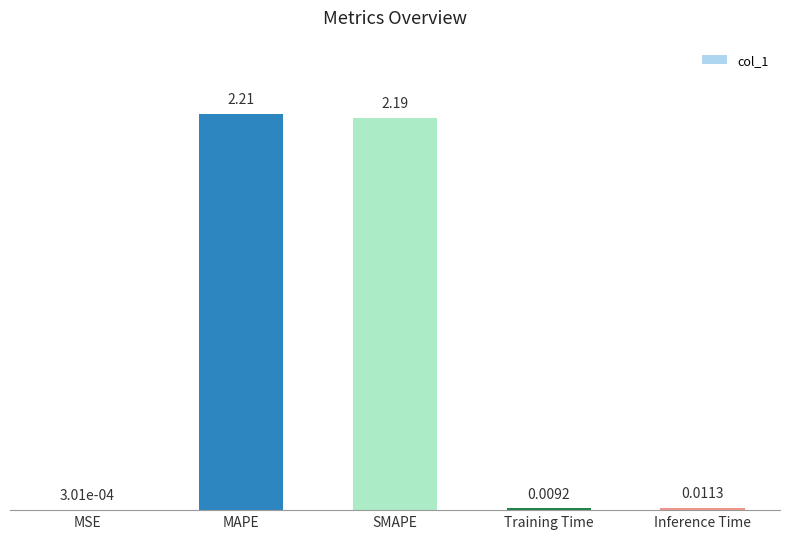

Between MSE and SMAPE, which is larger?

SMAPE